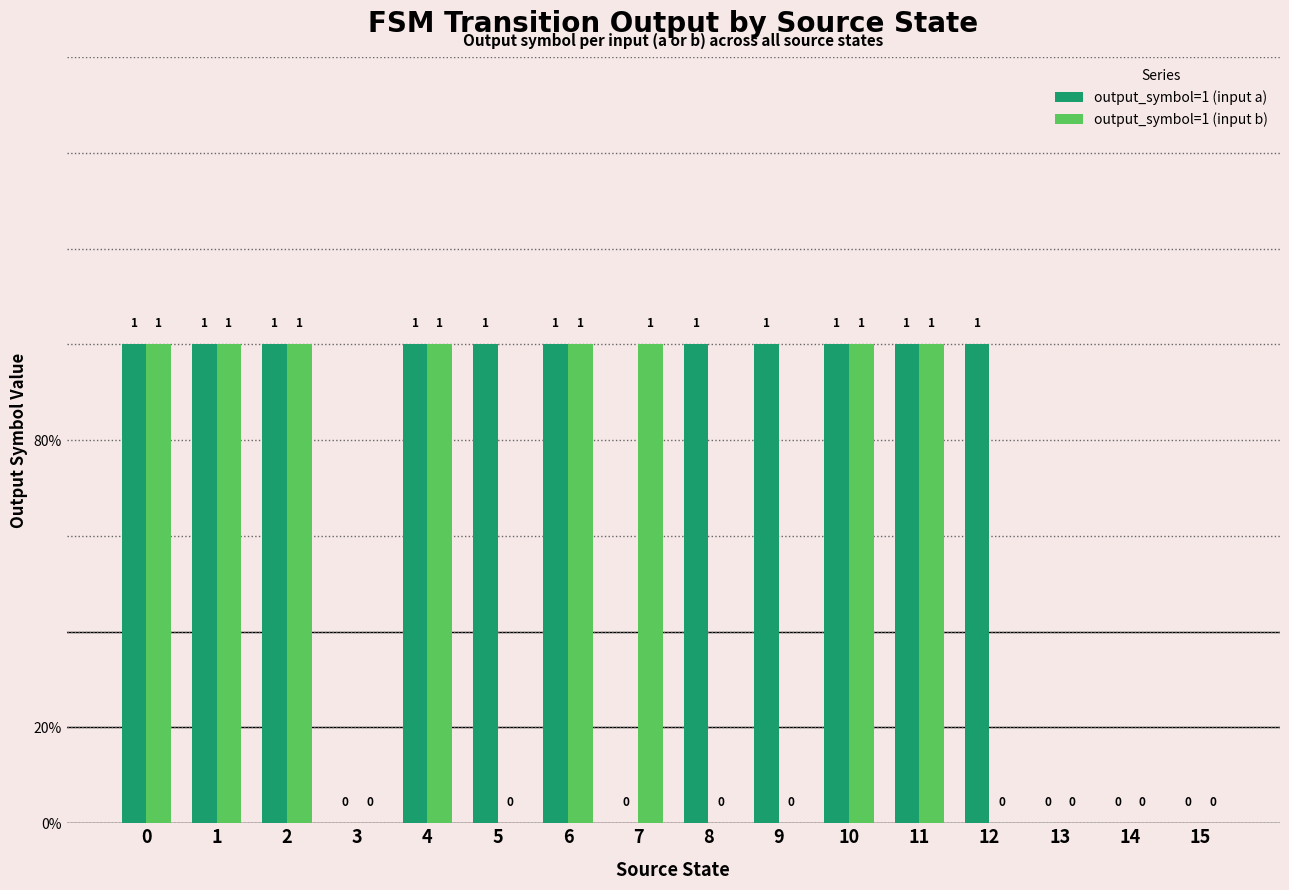

At how many categories does at least one series exceed 0?

12